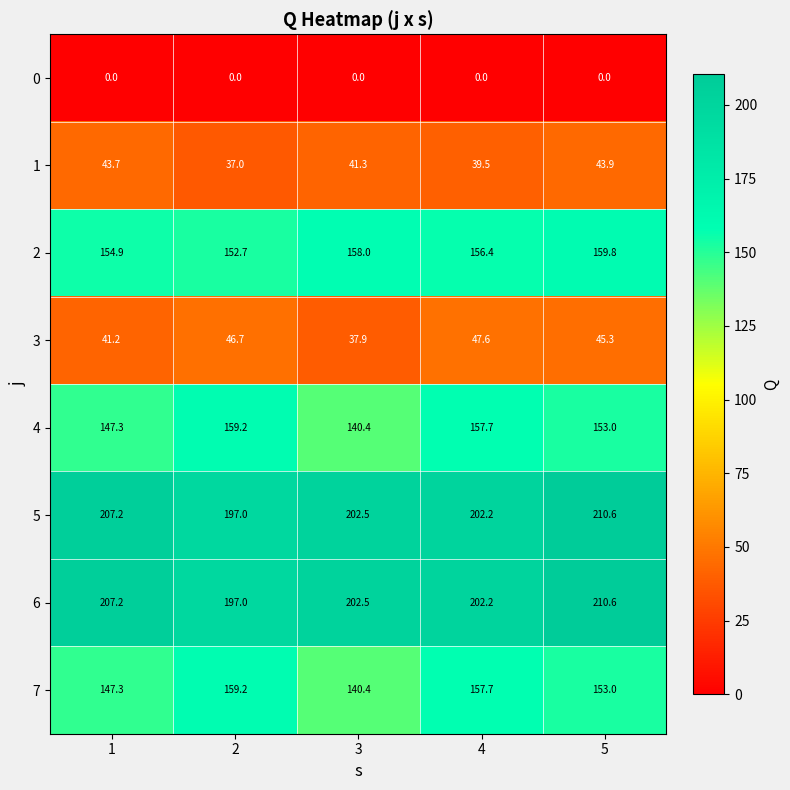

What is the difference between the highest and lowest values at 5?

210.6